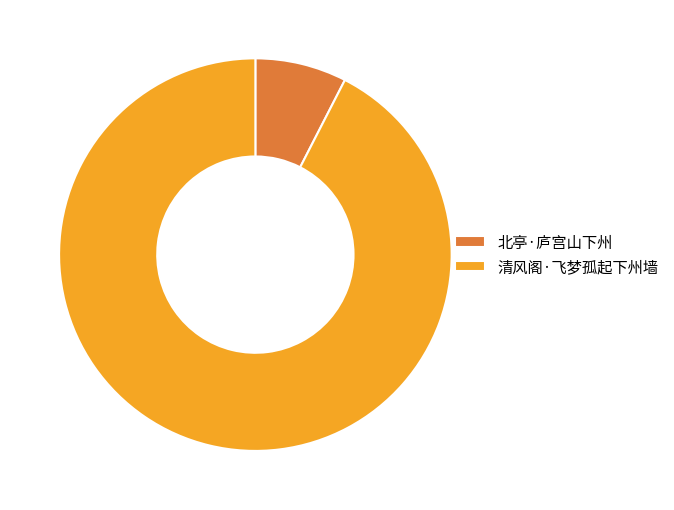

Count the number of slices in the pie.

2